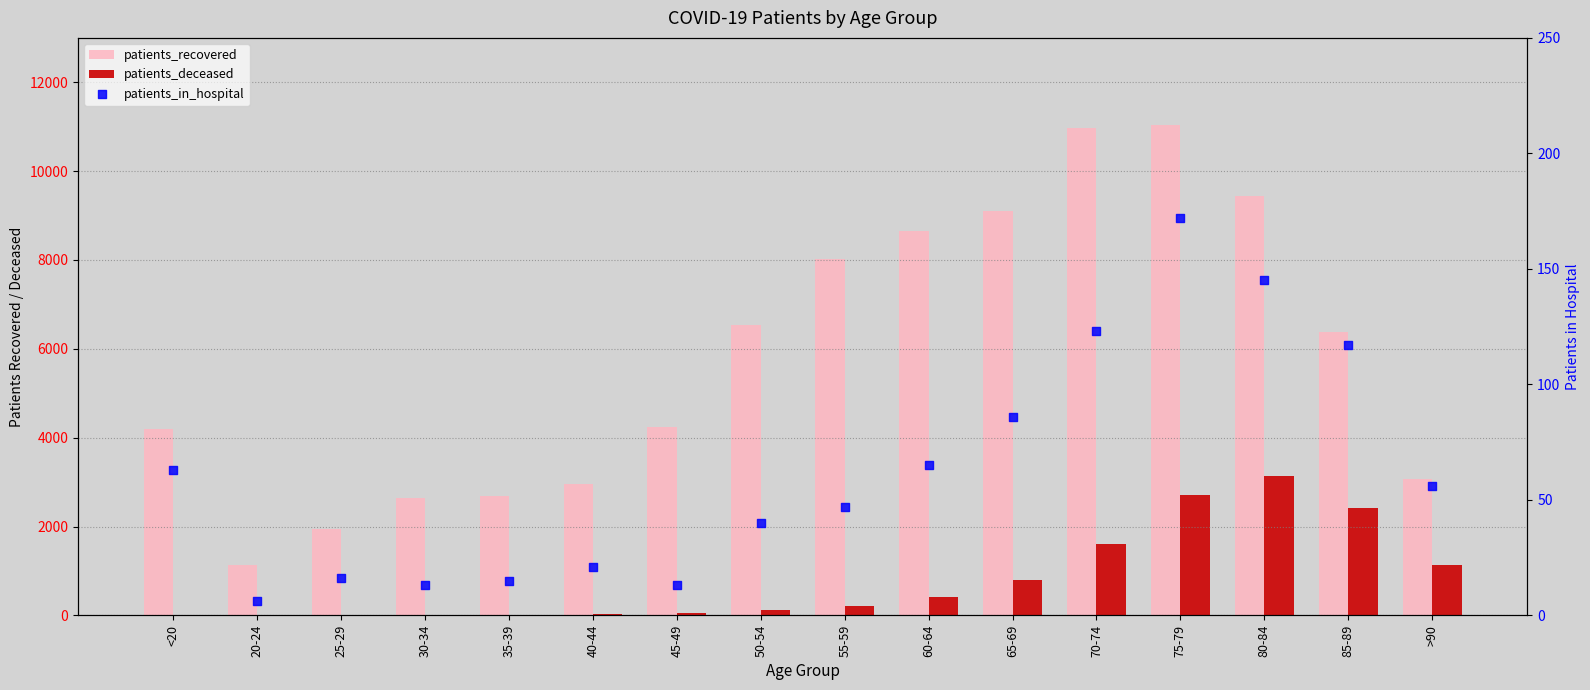

At how many categories does at least one series exceed 10962?

2